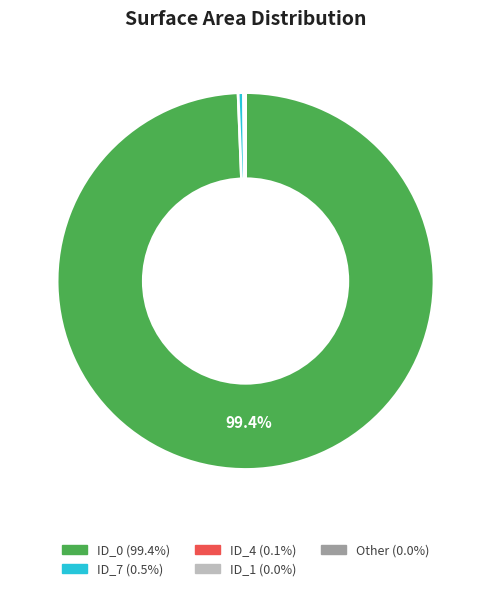

Does any single category account for the majority?

Yes